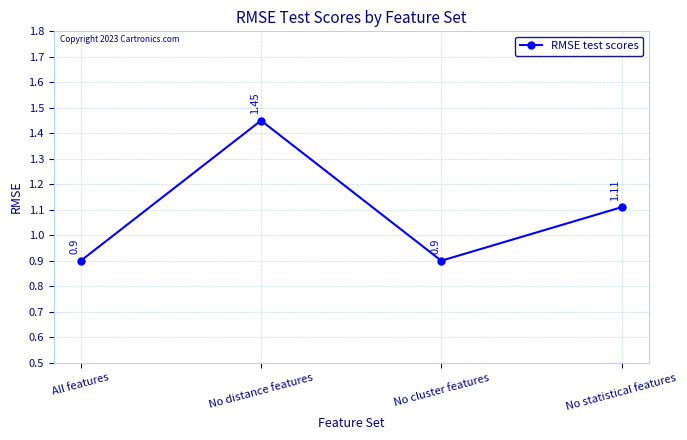

Between No statistical features and No distance features, which is larger?

No distance features